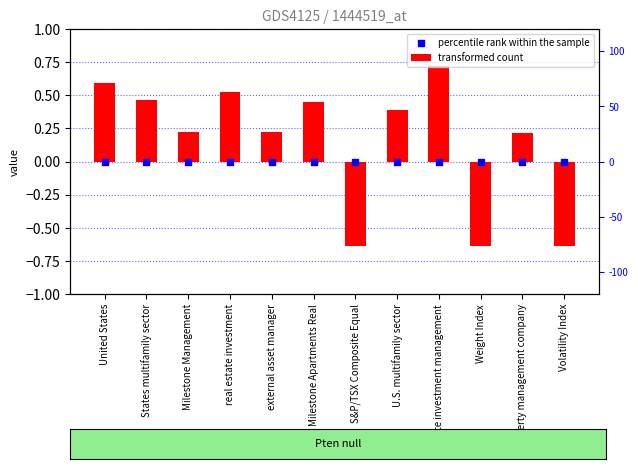

Is the value of transformed count at Milestone Apartments Real greater than the value of percentile rank within the sample at United States?

Yes